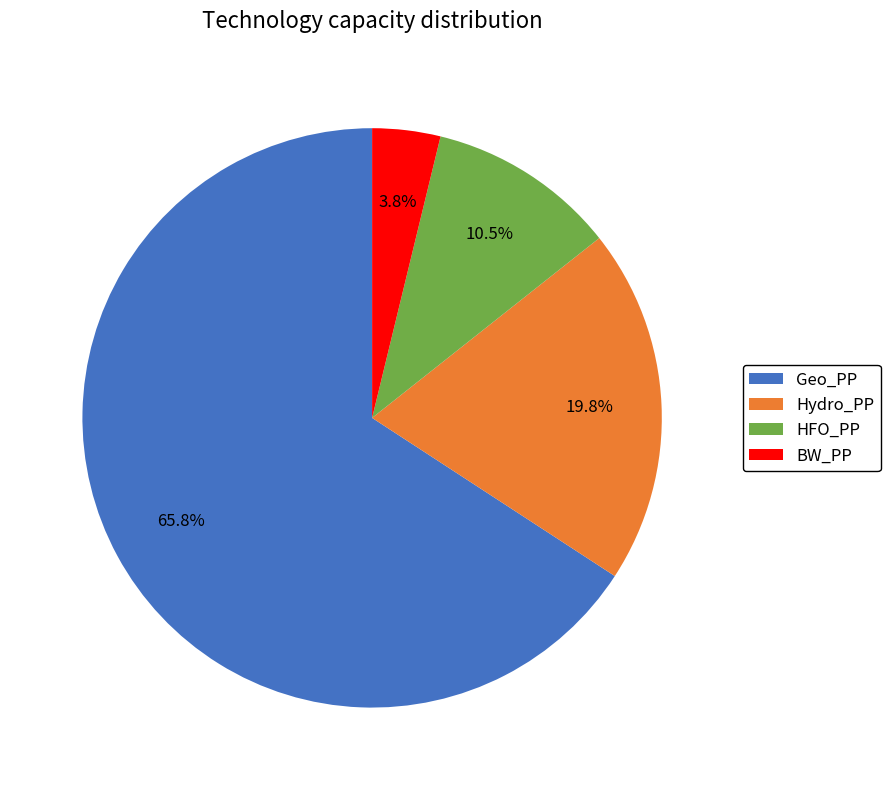

To the nearest percent, what percentage of the pie is Geo_PP?

66%